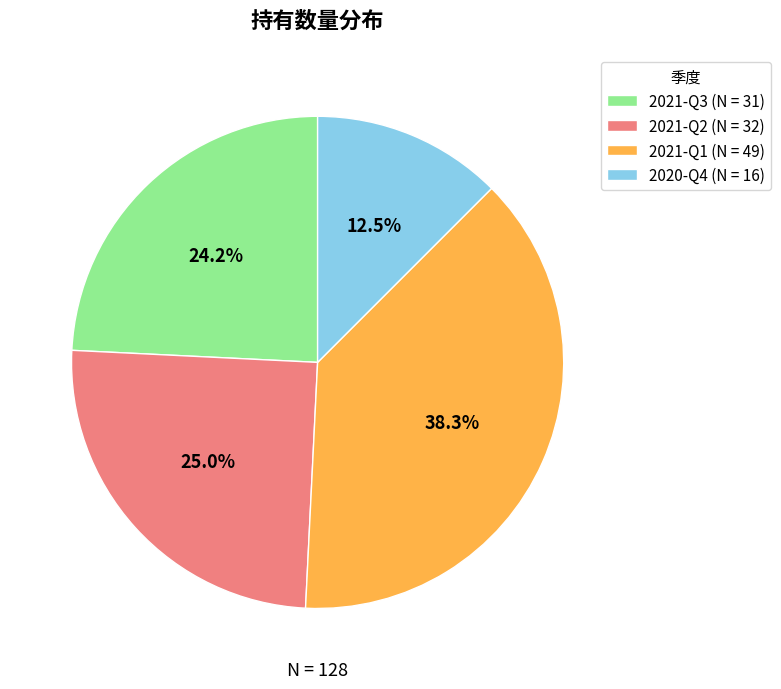

Is it true that 2021-Q3 is 34% of the pie?

False